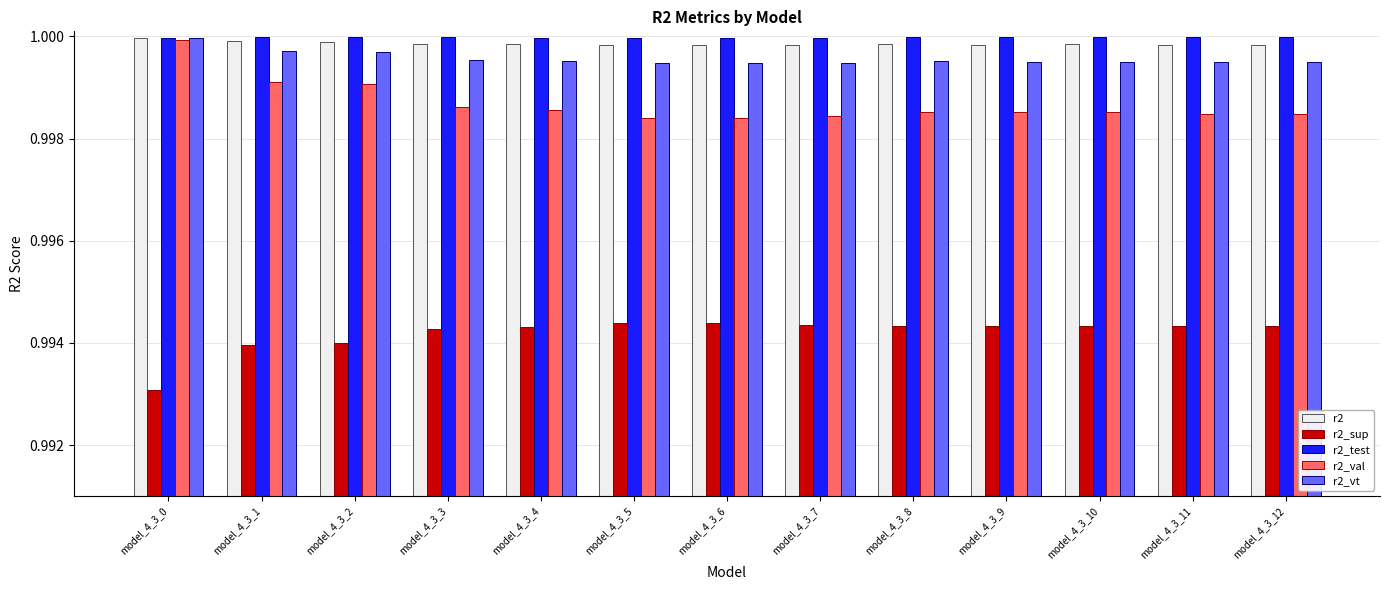

What is the sum of all r2_val values?

13.0